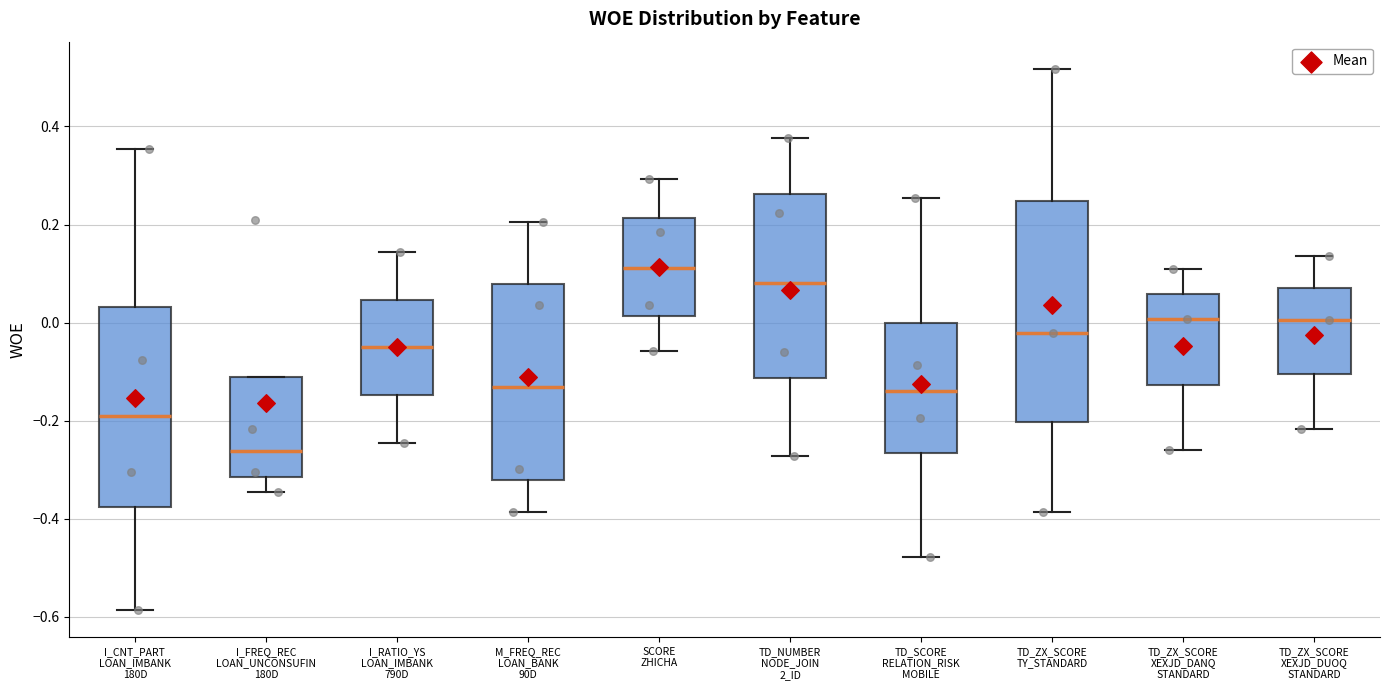

Where is the upper edge of the box for I_CNT_PART LOAN_IMBANK 180D on the y-axis? The values are not printed on the chart, so give them approximately, as read against the axis.

0.04